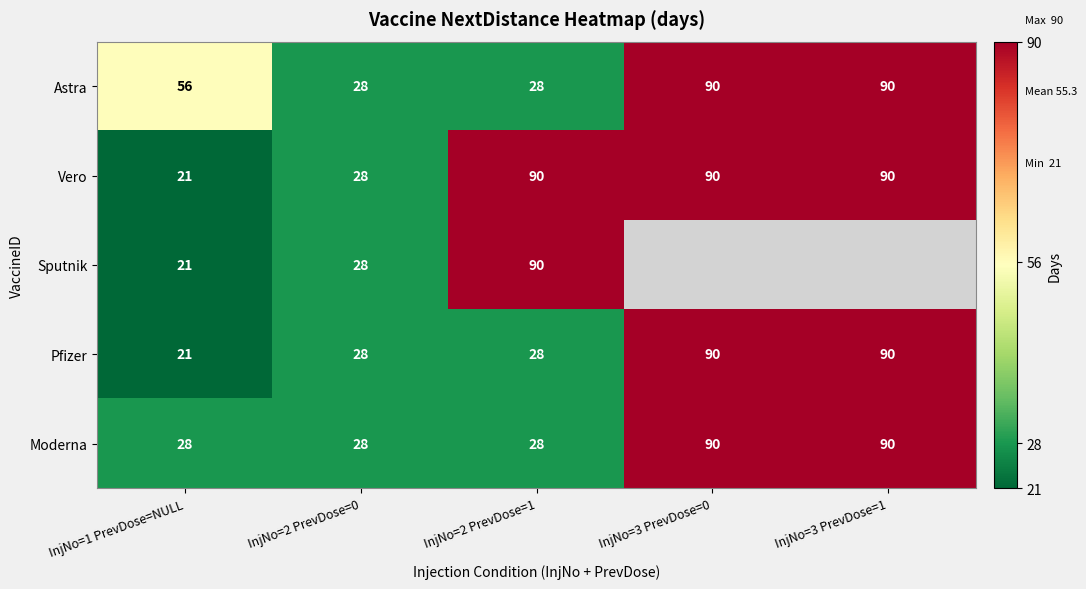

True or false: Pfizer has a value of 130 at InjNo=3 PrevDose=1.

False